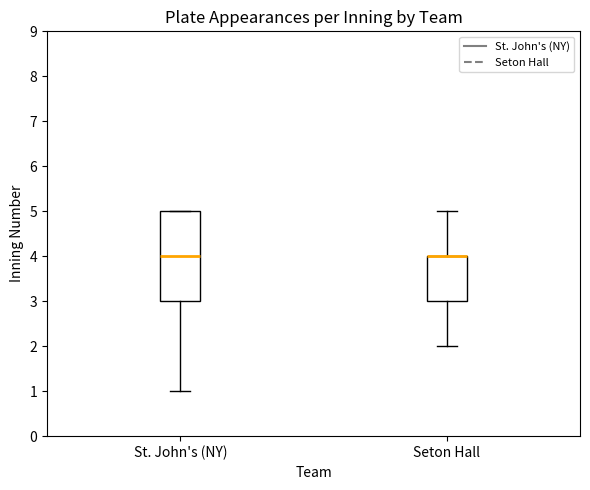

Reading left to right, transcribe this box plot: for each box, give where its median line is, the range the box spans, and where its two whiskers end, as read against the y-axis. The values are not printed on the chart, so give them approximately, as read against the axis.

St. John's (NY): median 4, box 3 to 5, whiskers 1 to 5
Seton Hall: median 4 (drawn on the box's upper edge), box 3 to 4, whiskers 2 to 5